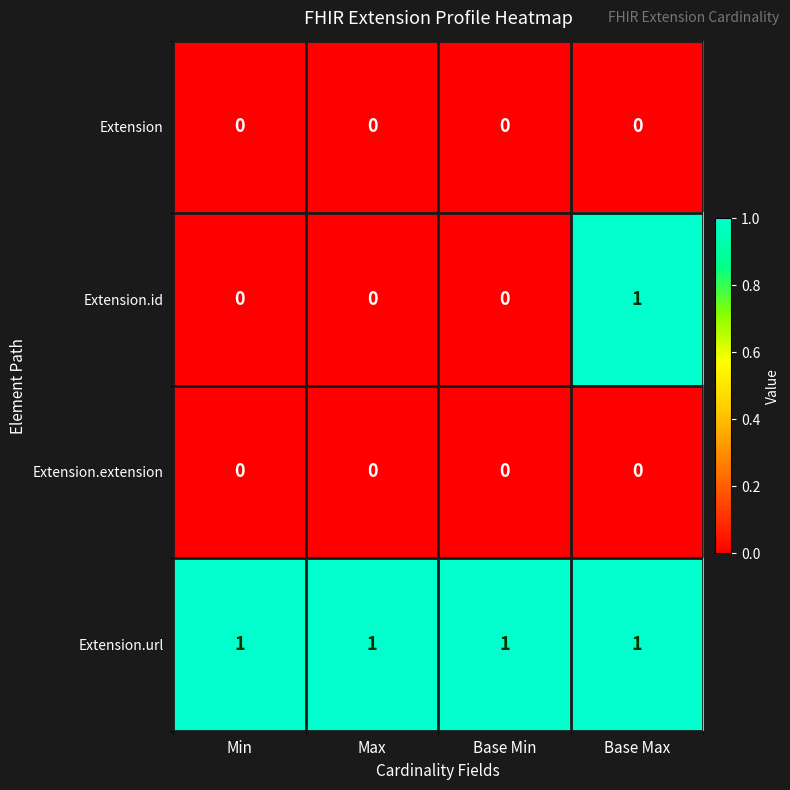

Which series has the largest total across all categories?

Extension.url